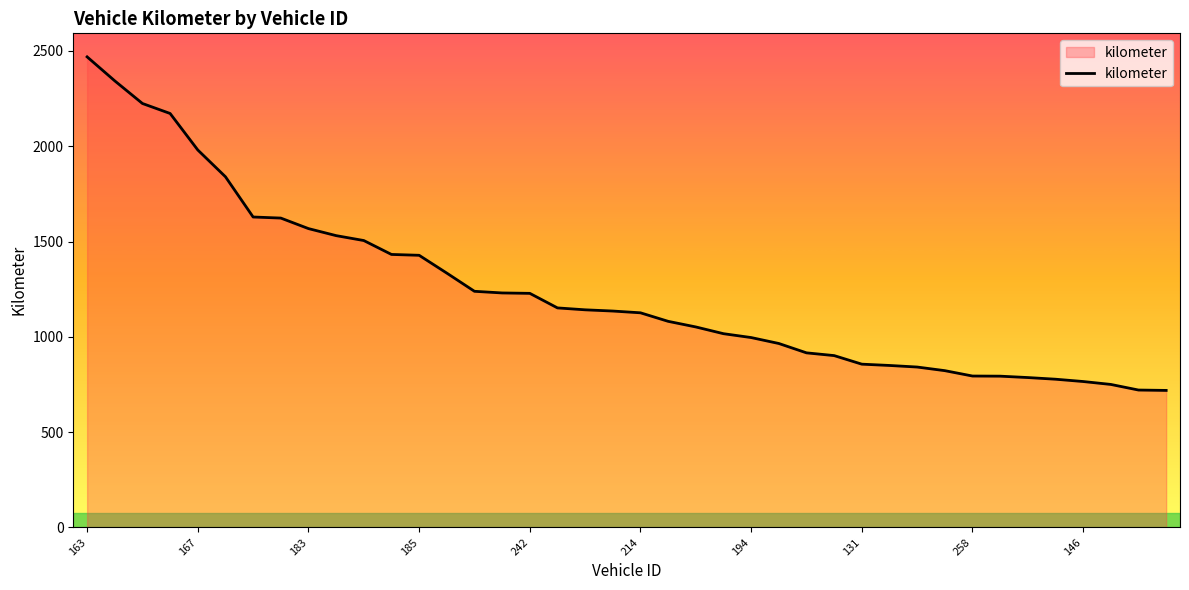

What is the smallest value displayed?

718.7